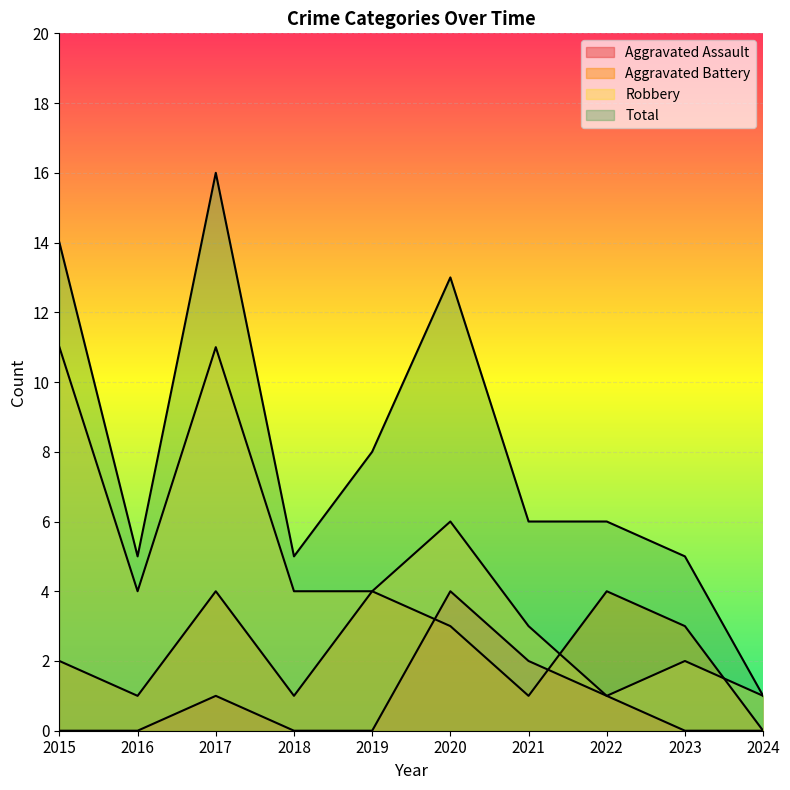

What is the total value across all series at 2016?

10